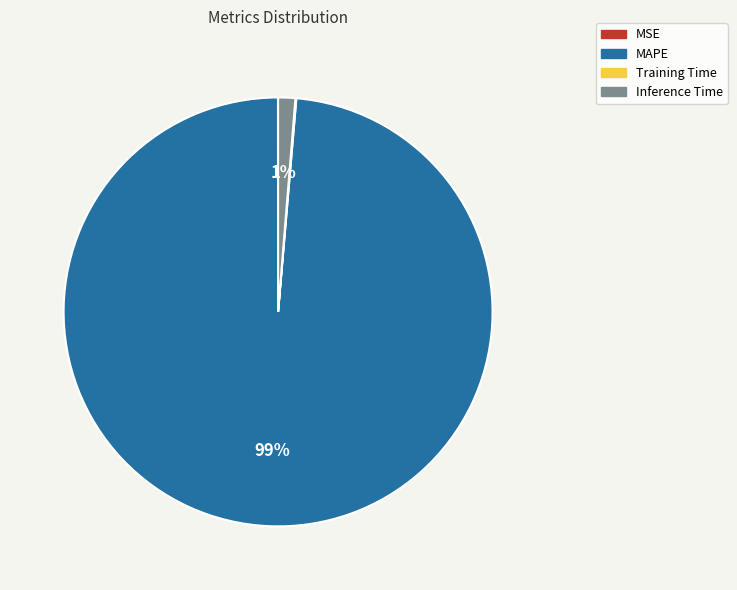

To the nearest percent, what is the difference between the largest and smallest slice percentages?

99%